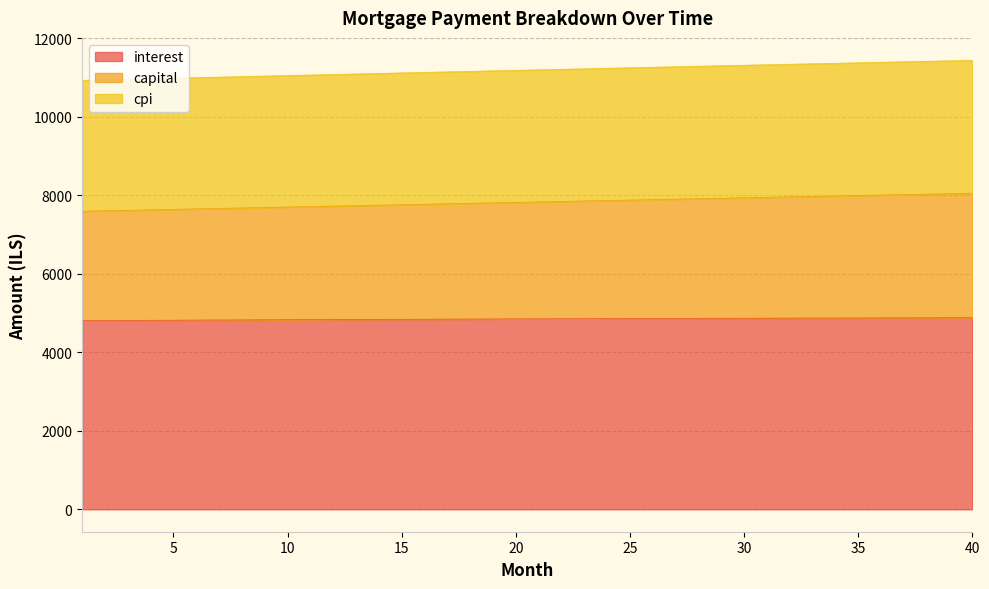

Where is cpi nearest to the value 11184?

20